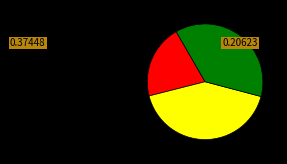

Is there a majority slice in this chart?

No